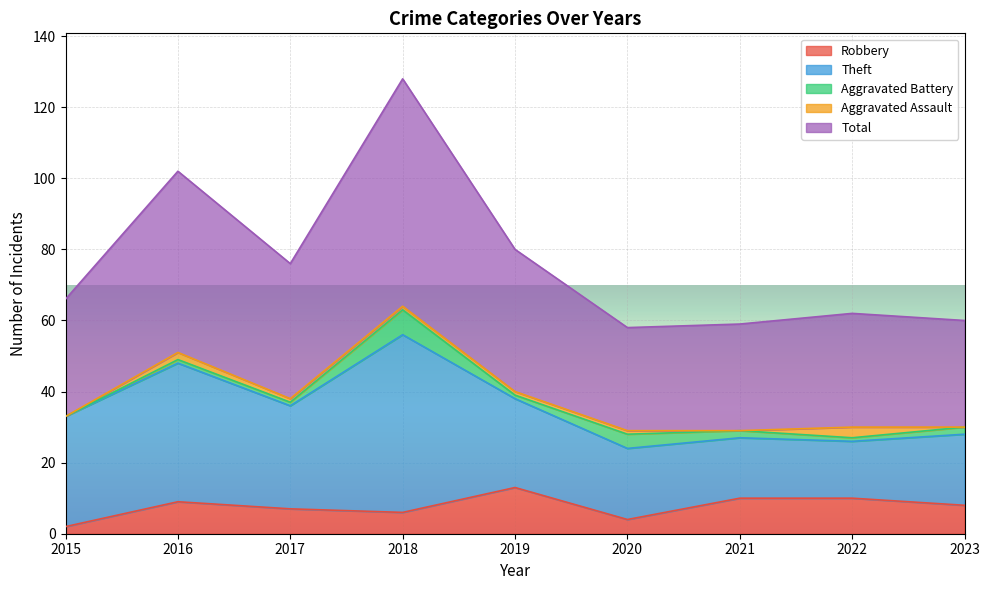

Reading left to right, extract all data points from this chart.

Robbery: 2015=2	2016=9	2017=7	2018=6	2019=13	2020=4	2021=10	2022=10	2023=8
Theft: 2015=31	2016=39	2017=29	2018=50	2019=25	2020=20	2021=17	2022=16	2023=20
Aggravated Battery: 2015=0	2016=1	2017=1	2018=7	2019=1	2020=4	2021=2	2022=1	2023=2
Aggravated Assault: 2015=0	2016=2	2017=1	2018=1	2019=1	2020=1	2021=0	2022=3	2023=0
Total: 2015=33	2016=51	2017=38	2018=64	2019=40	2020=29	2021=30	2022=32	2023=30